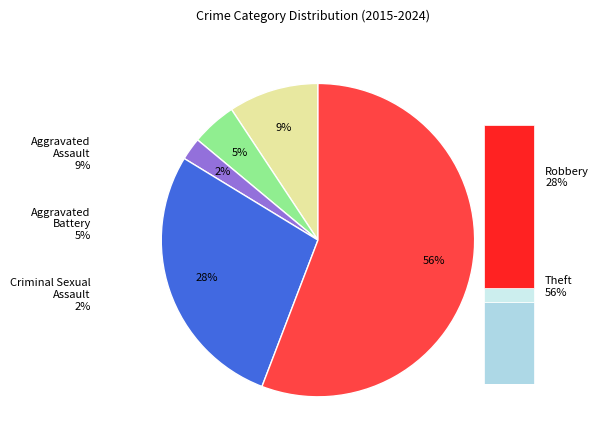

To the nearest percent, what is the average slice percentage?

20%